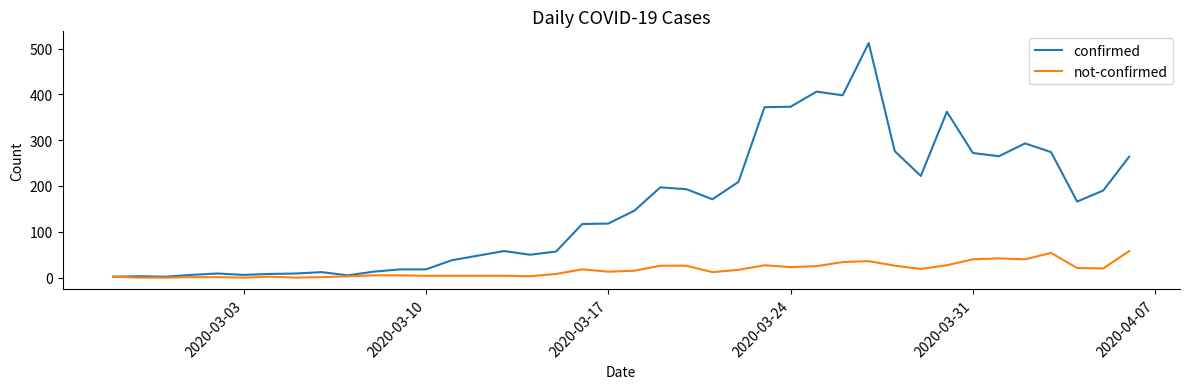

List the series in order of their overall mean, lowest first.

not-confirmed, confirmed